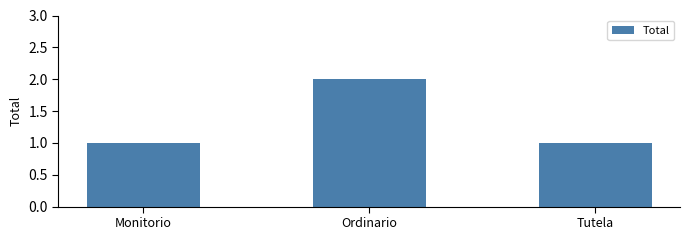

Between Ordinario and Tutela, which is larger?

Ordinario